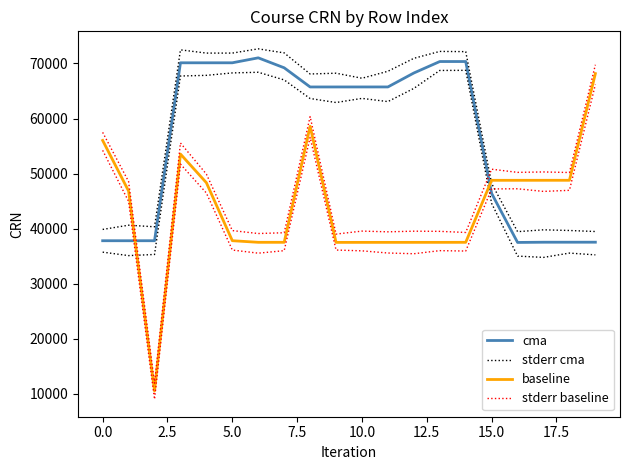

Reading left to right, list all the values displayed in this chart.

cma: 37823.0	37821.0	37825.0	70124.0	70125.0	70126.0	71026.0	69217.0	65738.0	65739.0	65740.0	65742.0	68274.0	70355.0	70356.0	46408.0	37513.0	37552.0	37553.0	37556.0
stderr cma: 39875.5	40640.8	40353.5	72475.0	71886.5	71887.4	72657.1	71924.2	68092.2	68235.7	67321.1	68587.4	70936.3	72191.5	72151.8	48205.9	39471.9	39804.5	39681.9	39497.5
baseline: 56031.0	46843.0	10551.0	53557.0	48356.0	37829.0	37536.0	37535.0	58603.0	37522.0	37524.0	37526.0	37528.0	37529.0	37533.0	48792.0	48793.0	48795.0	48796.0	68165.0
stderr baseline: 57494.7	48564.0	11954.2	55563.7	49914.0	39665.5	39130.5	39273.2	60359.6	39029.0	39572.3	39440.1	39555.5	39525.7	39324.9	50807.4	50233.5	50309.7	50206.7	69768.9